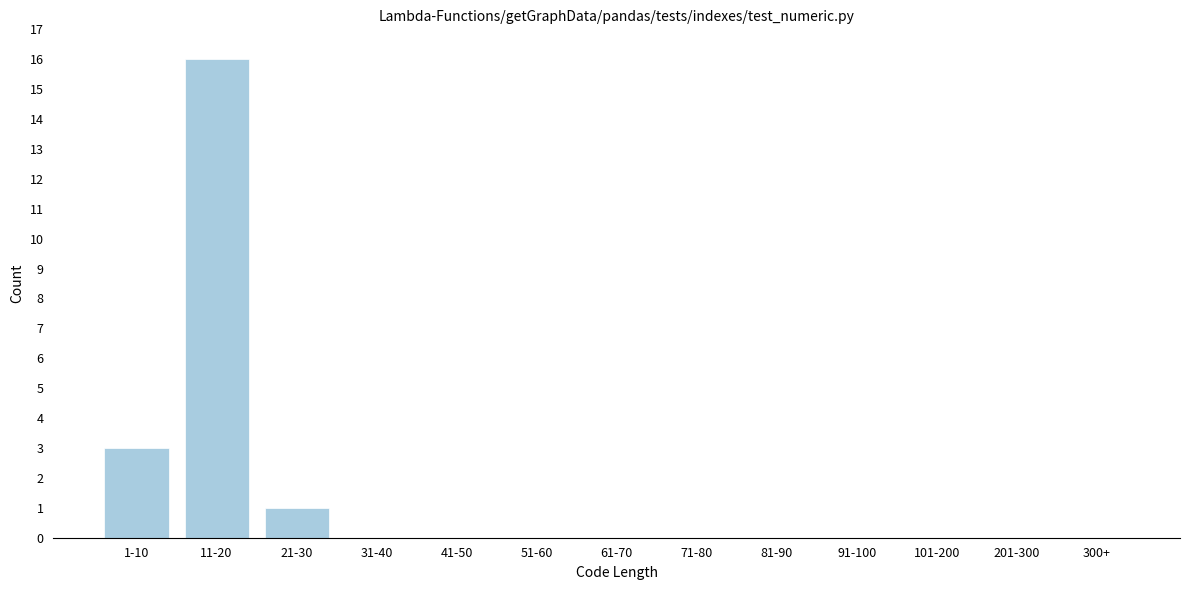

Reading right to left, what are all the values shown in this chart?

300+=0	201-300=0	101-200=0	91-100=0	81-90=0	71-80=0	61-70=0	51-60=0	41-50=0	31-40=0	21-30=1	11-20=16	1-10=3